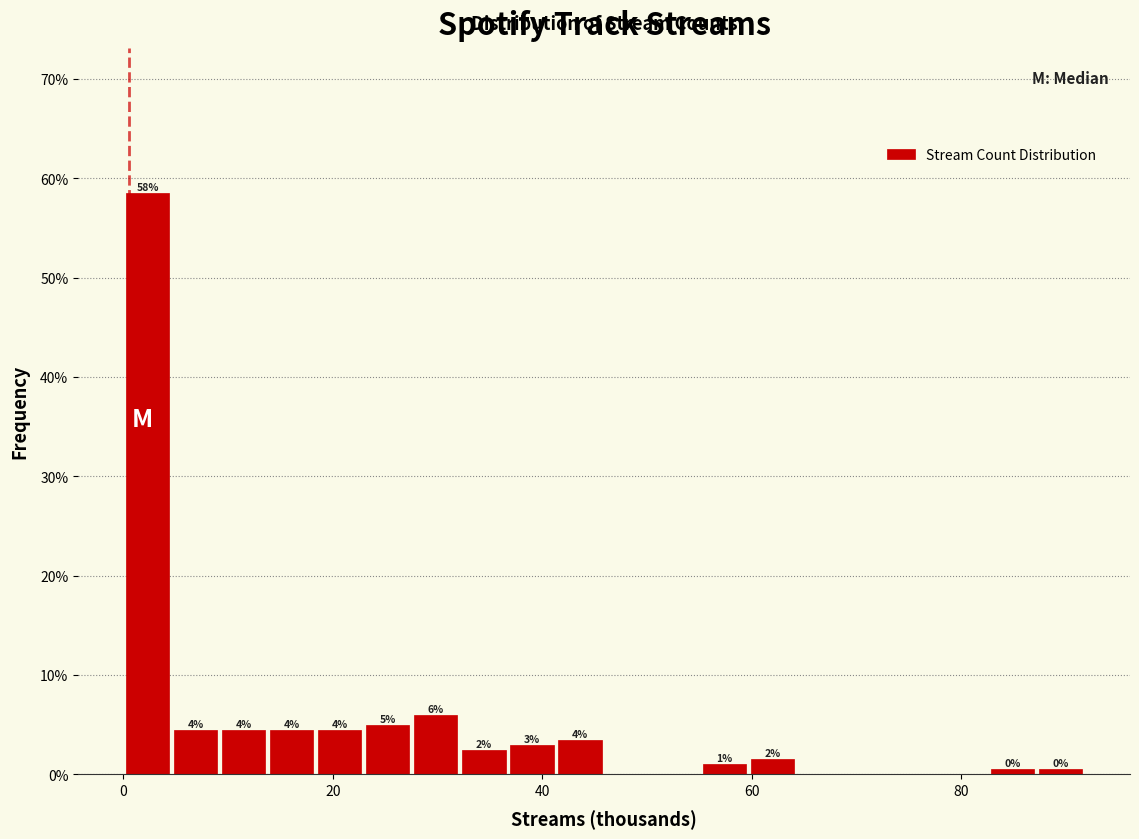

Around what value on the x-axis is the tallest bar? Give the approximate position of its centre, as read against the axis.

2